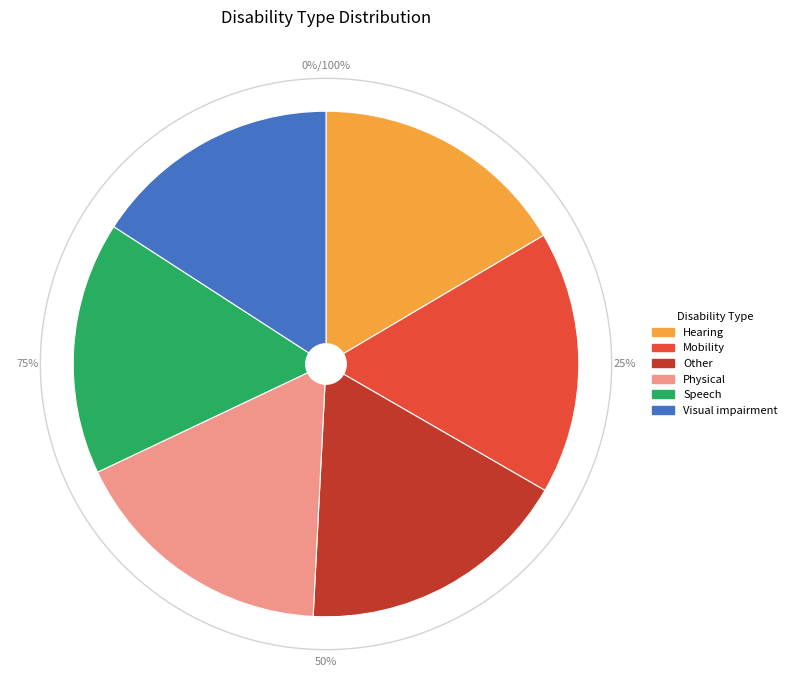

How many segments does this pie chart have?

6